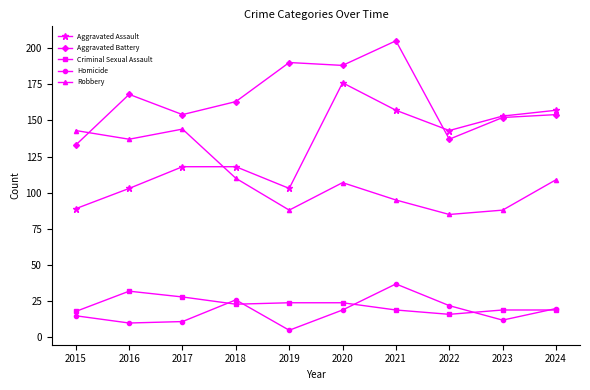

How many lines are shown in the chart?

5